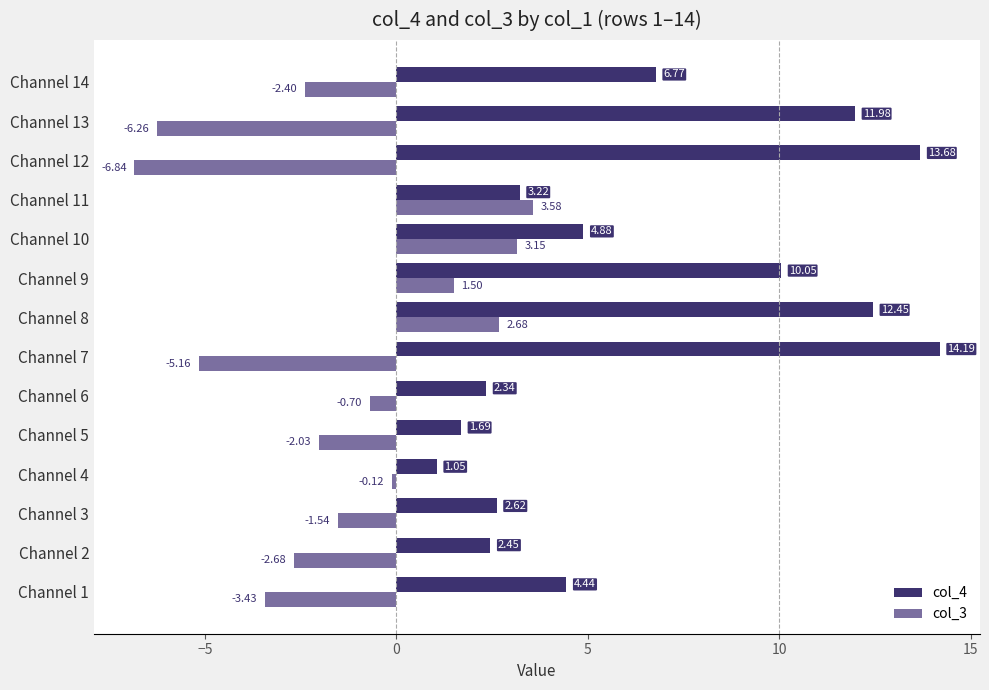

At which label is col_3 closest to -1?

Channel 6